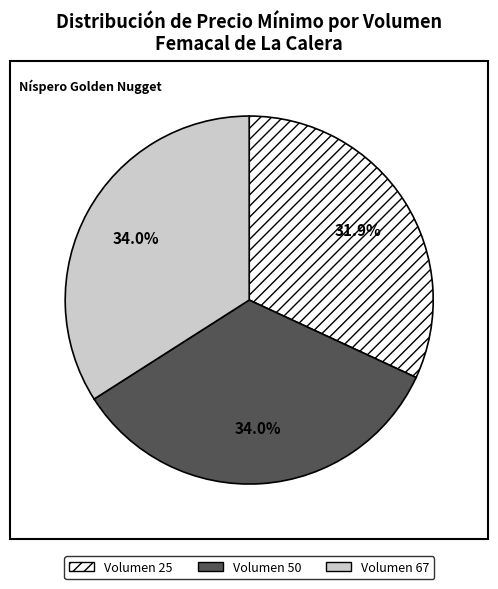

How many slices are in this pie chart?

3